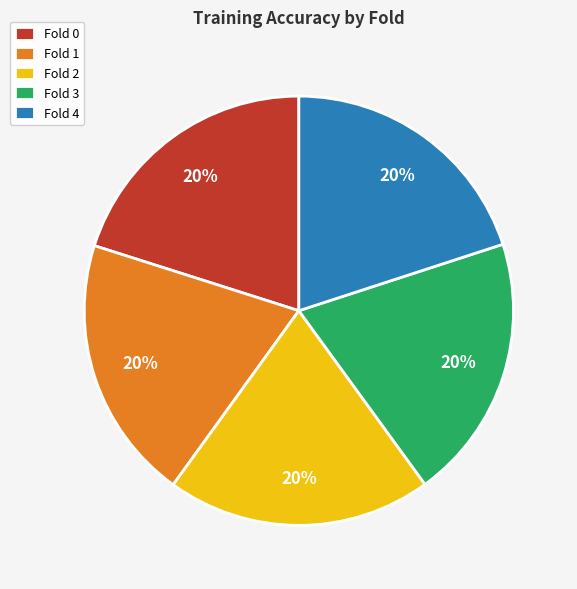

To the nearest percent, what portion does Fold 3 represent?

20%